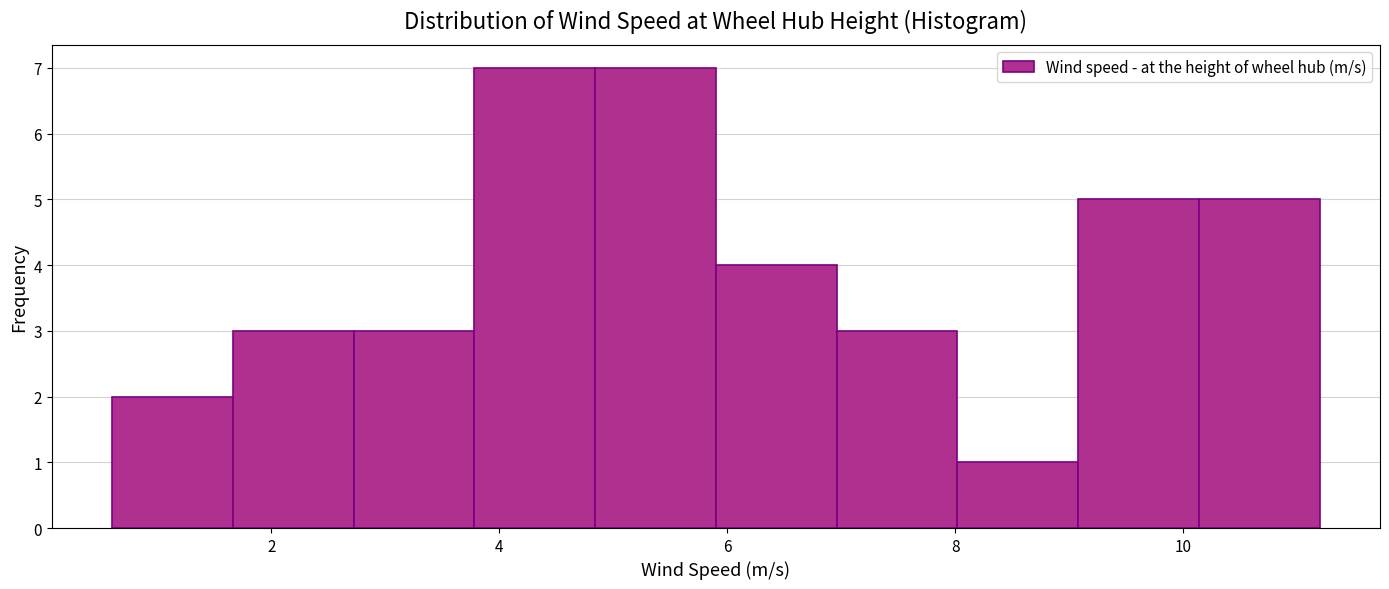

Reading left to right, transcribe this chart: for each bar, give the range it covers on the x-axis and its height. Neither the bar edges nor the heights are printed on the chart, so give them approximately, as read against the axes.

0.6 to 1.6: 2
1.6 to 2.8: 3
2.8 to 3.8: 3
3.8 to 4.8: 7
4.8 to 5.8: 7
5.8 to 7.0: 4
7.0 to 8.0: 3
8.0 to 9.0: 1
9.0 to 10.2: 5
10.2 to 11.2: 5